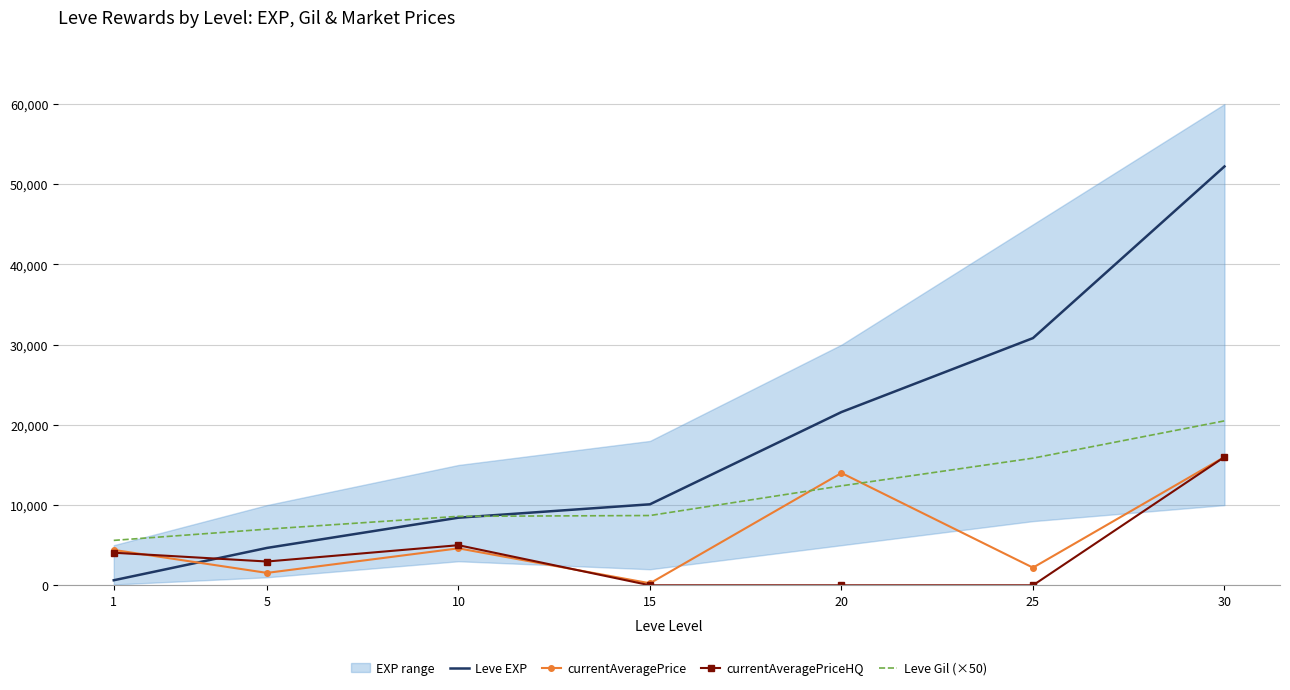

Is the value of currentAveragePrice at 15 greater than the value of currentAveragePriceHQ at 1?

No